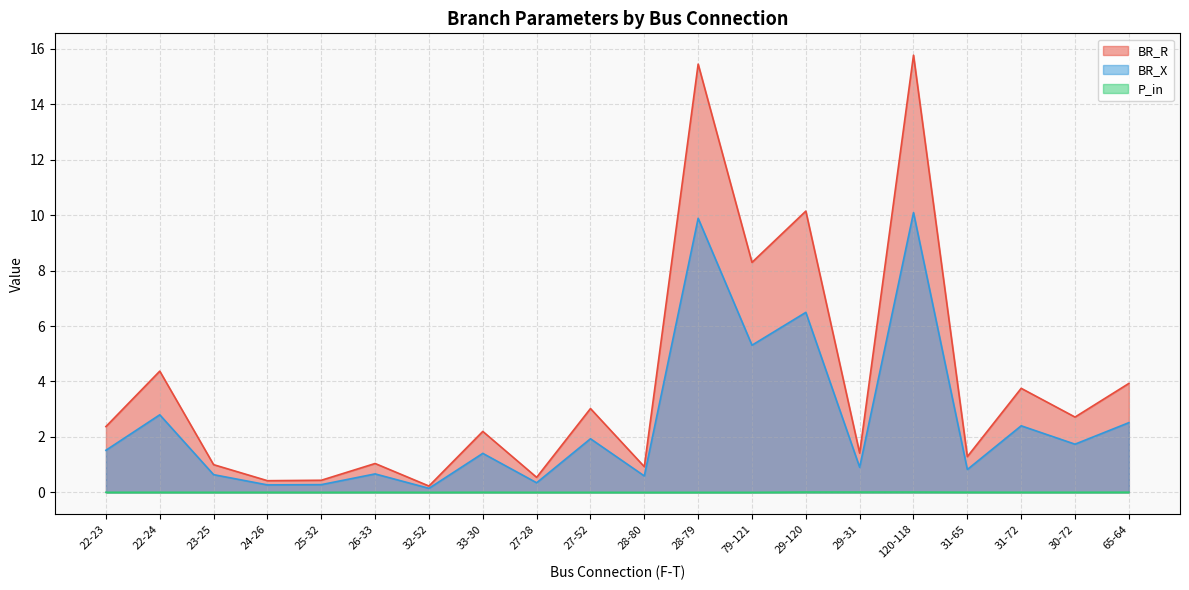

Rank the series by their maximum value, from lowest to highest.

P_in, BR_X, BR_R